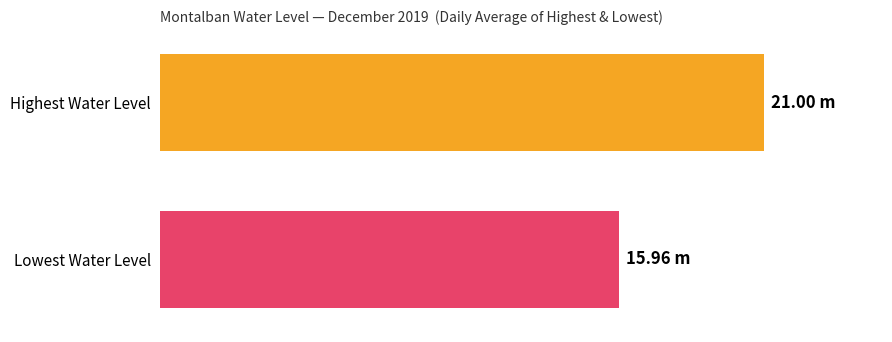

True or false: Highest has a value of 8.0 at 4.

False